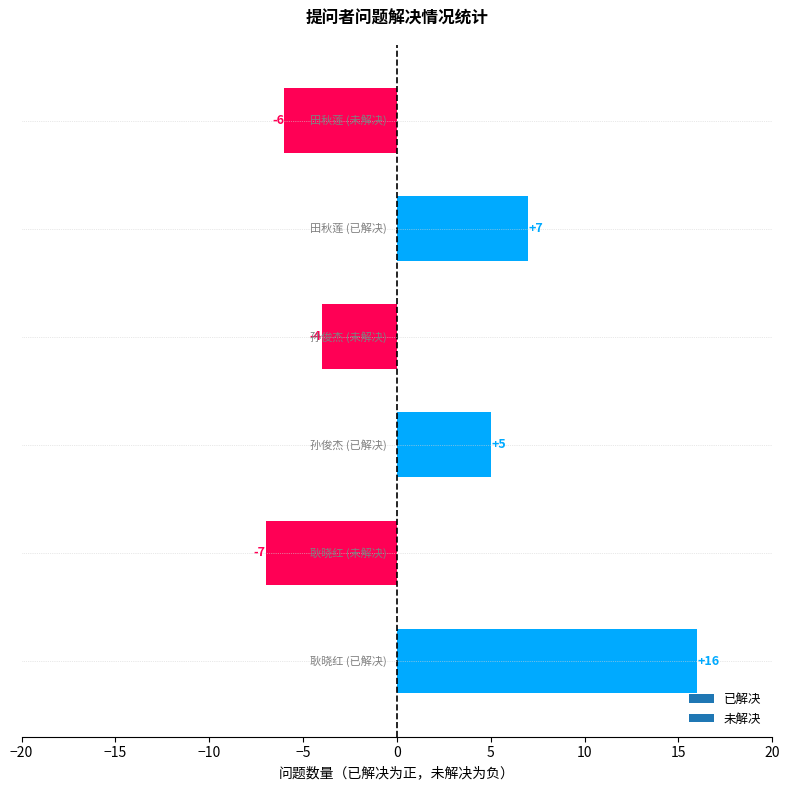

What is the maximum value shown in the chart?

16